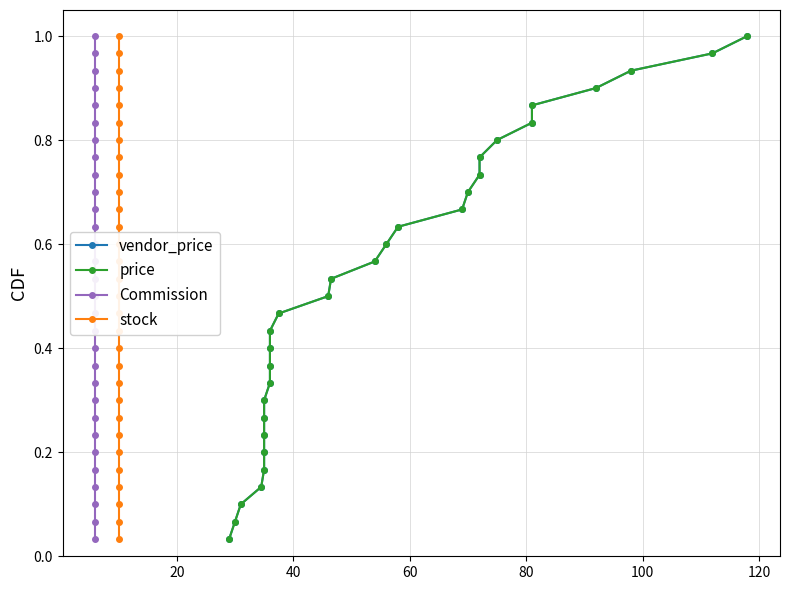

The price series shows 0.4 at 18. True or false?

False